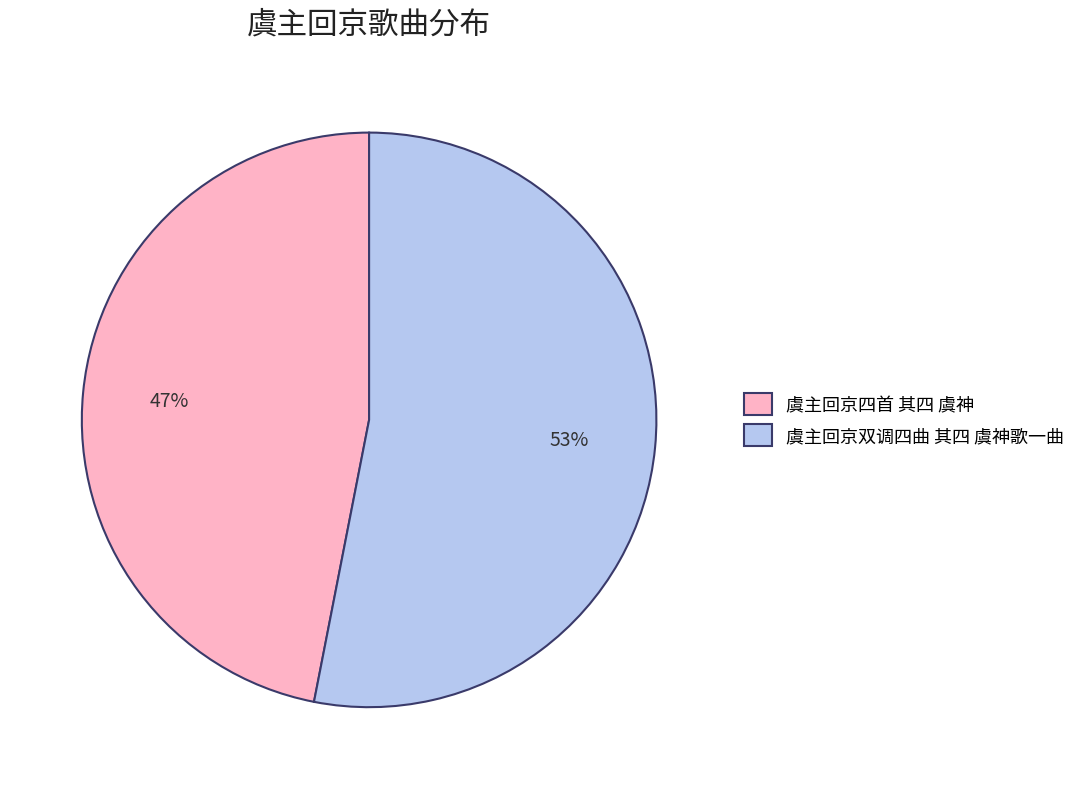

Approximately how many times larger is the value at 虞主回京双调四曲 其四 虞神歌一曲 compared to 虞主回京四首 其四 虞神?

1.1